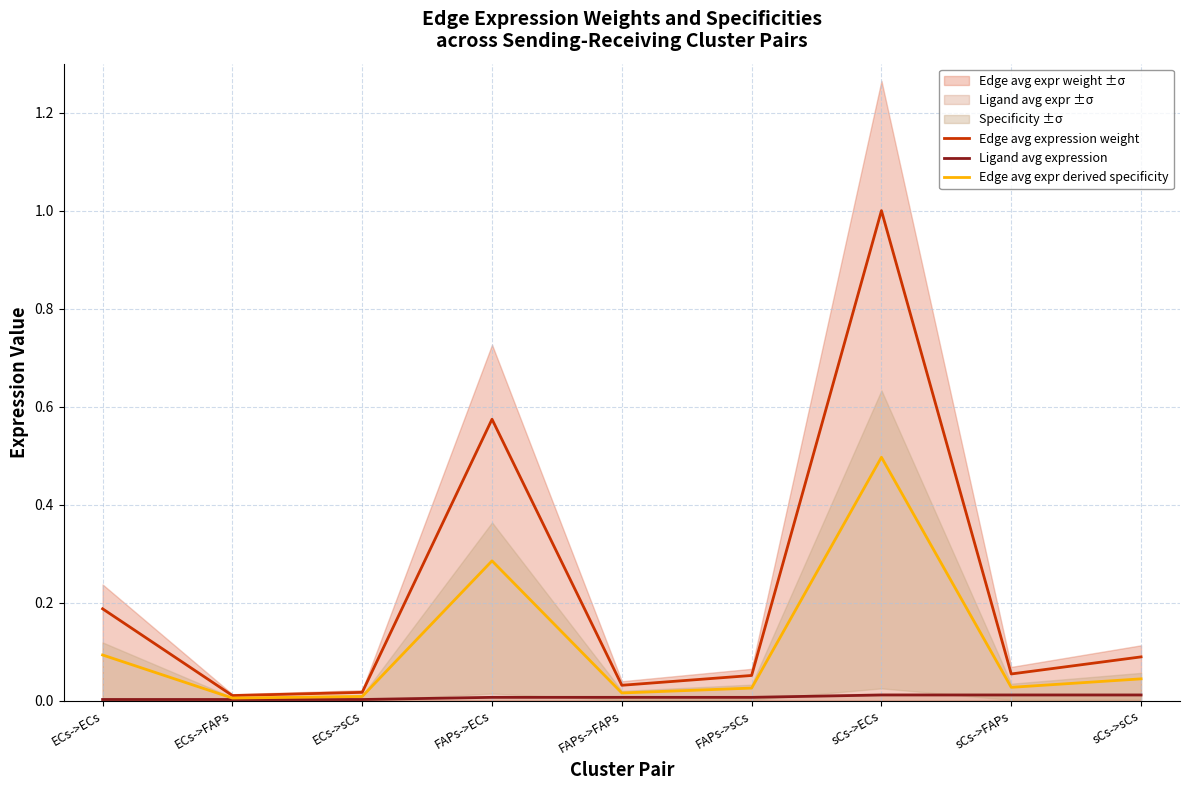

Rank the series at sCs->FAPs from lowest to highest value.

Ligand avg expression, Edge avg expr derived specificity, Edge avg expression weight